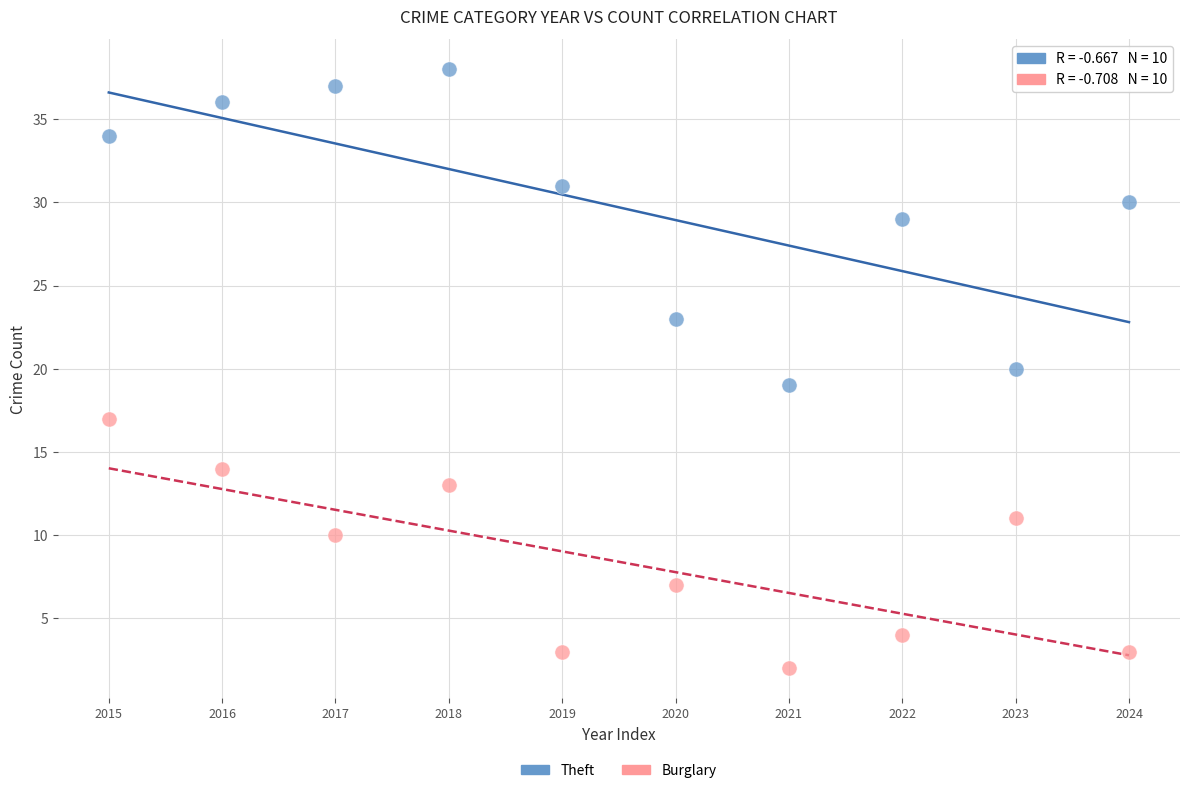

Which series contains the lowest Y value?

Burglary